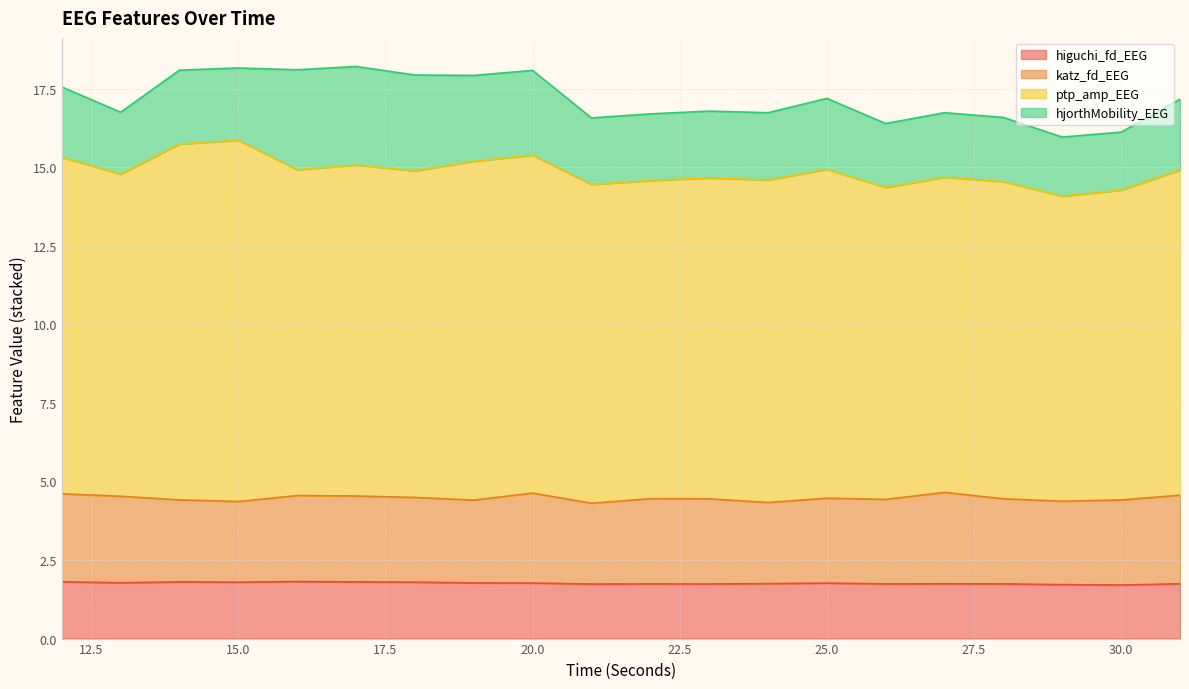

Which series has the largest range (max minus min)?

ptp_amp_EEG